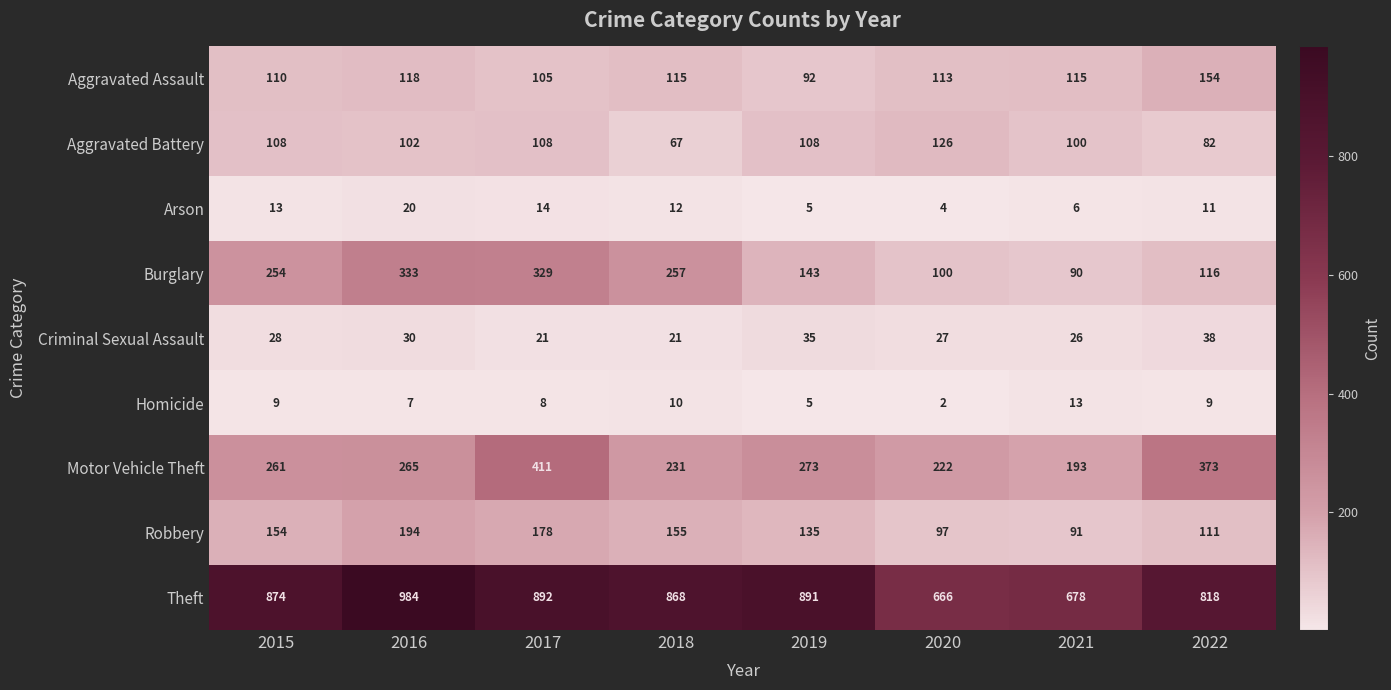

Which category has the highest value in the Aggravated Battery series?

2020